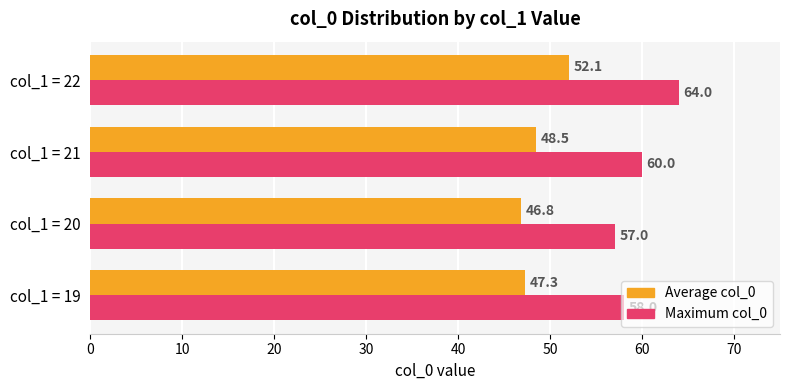

List the labels in order of Average col_0 value, largest first.

col_1 = 22, col_1 = 21, col_1 = 19, col_1 = 20